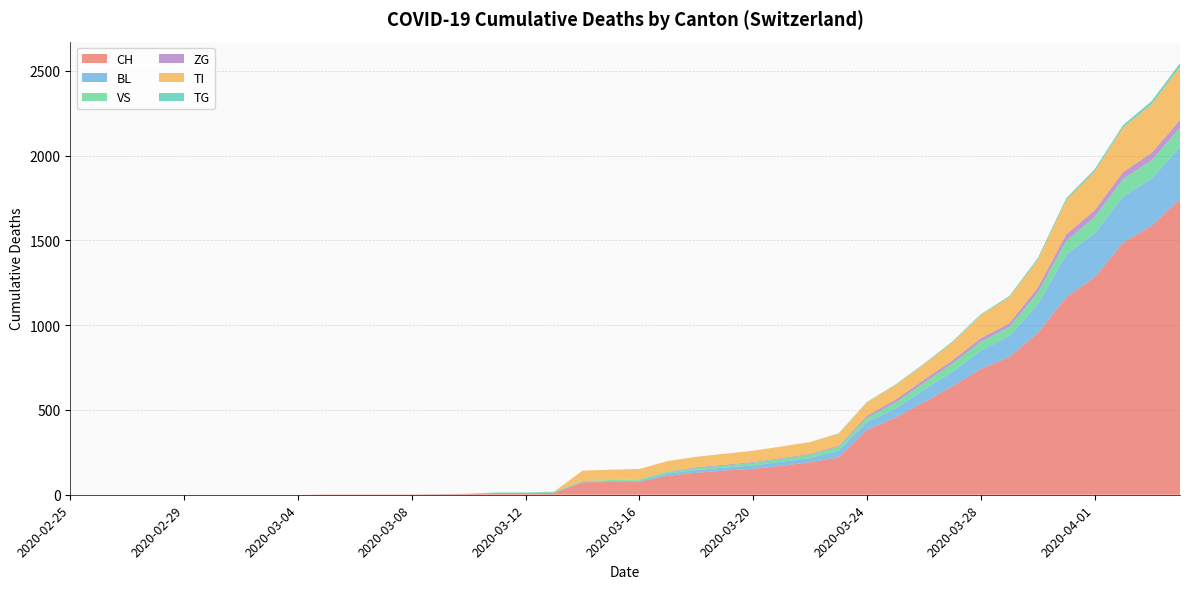

Reading left to right, what are all the values shown in this chart?

CH: 2020-02-25=0	2020-02-26=0	2020-02-27=0	2020-02-28=0	2020-02-29=0	2020-03-01=0	2020-03-02=0	2020-03-03=0	2020-03-04=0	2020-03-05=2	2020-03-06=2	2020-03-07=2	2020-03-08=2	2020-03-09=3	2020-03-10=4	2020-03-11=9	2020-03-12=9	2020-03-13=11	2020-03-14=73	2020-03-15=76	2020-03-16=78	2020-03-17=112	2020-03-18=130	2020-03-19=143	2020-03-20=153	2020-03-21=171	2020-03-22=192	2020-03-23=220	2020-03-24=383	2020-03-25=455	2020-03-26=546	2020-03-27=640	2020-03-28=742	2020-03-29=813	2020-03-30=954	2020-03-31=1165	2020-04-01=1284	2020-04-02=1487	2020-04-03=1587	2020-04-04=1744
BL: 2020-02-25=0	2020-02-26=0	2020-02-27=0	2020-02-28=0	2020-02-29=0	2020-03-01=0	2020-03-02=0	2020-03-03=0	2020-03-04=0	2020-03-05=0	2020-03-06=0	2020-03-07=0	2020-03-08=0	2020-03-09=1	2020-03-10=2	2020-03-11=2	2020-03-12=2	2020-03-13=2	2020-03-14=2	2020-03-15=5	2020-03-16=5	2020-03-17=13	2020-03-18=16	2020-03-19=17	2020-03-20=20	2020-03-21=24	2020-03-22=25	2020-03-23=40	2020-03-24=46	2020-03-25=53	2020-03-26=73	2020-03-27=84	2020-03-28=108	2020-03-29=123	2020-03-30=167	2020-03-31=251	2020-04-01=258	2020-04-02=272	2020-04-03=277	2020-04-04=309
VS: 2020-02-25=0	2020-02-26=0	2020-02-27=0	2020-02-28=0	2020-02-29=0	2020-03-01=0	2020-03-02=0	2020-03-03=0	2020-03-04=0	2020-03-05=0	2020-03-06=0	2020-03-07=0	2020-03-08=0	2020-03-09=0	2020-03-10=0	2020-03-11=3	2020-03-12=3	2020-03-13=5	2020-03-14=6	2020-03-15=6	2020-03-16=8	2020-03-17=11	2020-03-18=11	2020-03-19=12	2020-03-20=15	2020-03-21=17	2020-03-22=19	2020-03-23=24	2020-03-24=25	2020-03-25=35	2020-03-26=41	2020-03-27=50	2020-03-28=53	2020-03-29=54	2020-03-30=71	2020-03-31=81	2020-04-01=96	2020-04-02=104	2020-04-03=109	2020-04-04=112
ZG: 2020-02-25=0	2020-02-26=0	2020-02-27=0	2020-02-28=0	2020-02-29=0	2020-03-01=0	2020-03-02=0	2020-03-03=0	2020-03-04=0	2020-03-05=0	2020-03-06=0	2020-03-07=0	2020-03-08=0	2020-03-09=0	2020-03-10=0	2020-03-11=0	2020-03-12=0	2020-03-13=0	2020-03-14=0	2020-03-15=0	2020-03-16=0	2020-03-17=1	2020-03-18=5	2020-03-19=5	2020-03-20=5	2020-03-21=5	2020-03-22=5	2020-03-23=5	2020-03-24=12	2020-03-25=18	2020-03-26=18	2020-03-27=18	2020-03-28=21	2020-03-29=21	2020-03-30=29	2020-03-31=39	2020-04-01=40	2020-04-02=41	2020-04-03=44	2020-04-04=46
TI: 2020-02-25=0	2020-02-26=0	2020-02-27=0	2020-02-28=0	2020-02-29=0	2020-03-01=0	2020-03-02=0	2020-03-03=0	2020-03-04=0	2020-03-05=0	2020-03-06=0	2020-03-07=0	2020-03-08=0	2020-03-09=0	2020-03-10=0	2020-03-11=0	2020-03-12=0	2020-03-13=0	2020-03-14=61	2020-03-15=61	2020-03-16=61	2020-03-17=62	2020-03-18=62	2020-03-19=65	2020-03-20=67	2020-03-21=68	2020-03-22=70	2020-03-23=71	2020-03-24=80	2020-03-25=85	2020-03-26=91	2020-03-27=107	2020-03-28=136	2020-03-29=155	2020-03-30=165	2020-03-31=202	2020-04-01=229	2020-04-02=263	2020-04-03=287	2020-04-04=314
TG: 2020-02-25=0	2020-02-26=0	2020-02-27=0	2020-02-28=0	2020-02-29=0	2020-03-01=0	2020-03-02=0	2020-03-03=0	2020-03-04=0	2020-03-05=0	2020-03-06=0	2020-03-07=0	2020-03-08=0	2020-03-09=0	2020-03-10=0	2020-03-11=0	2020-03-12=0	2020-03-13=0	2020-03-14=0	2020-03-15=0	2020-03-16=0	2020-03-17=0	2020-03-18=0	2020-03-19=0	2020-03-20=0	2020-03-21=0	2020-03-22=0	2020-03-23=2	2020-03-24=2	2020-03-25=4	2020-03-26=4	2020-03-27=5	2020-03-28=5	2020-03-29=6	2020-03-30=10	2020-03-31=11	2020-04-01=13	2020-04-02=14	2020-04-03=18	2020-04-04=21